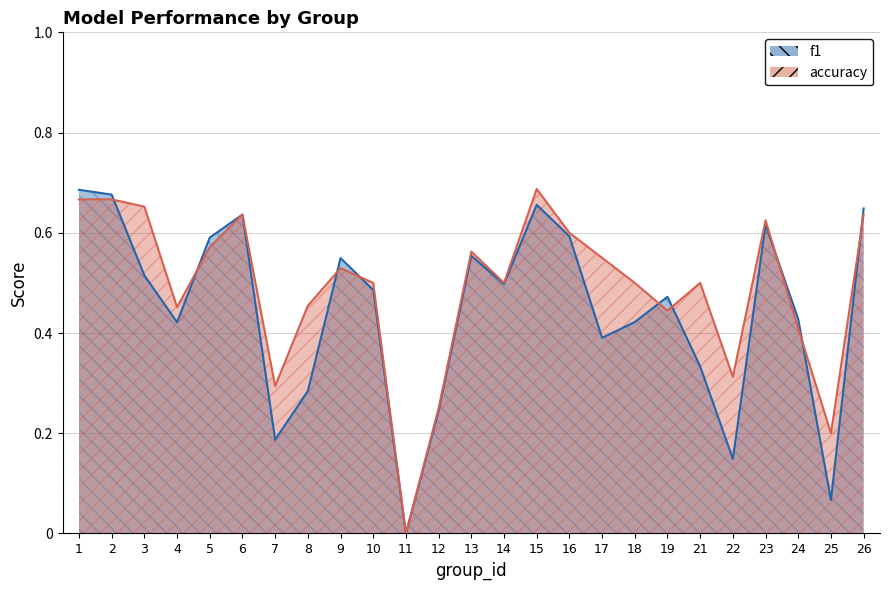

What are all the series names shown in the legend?

f1, accuracy